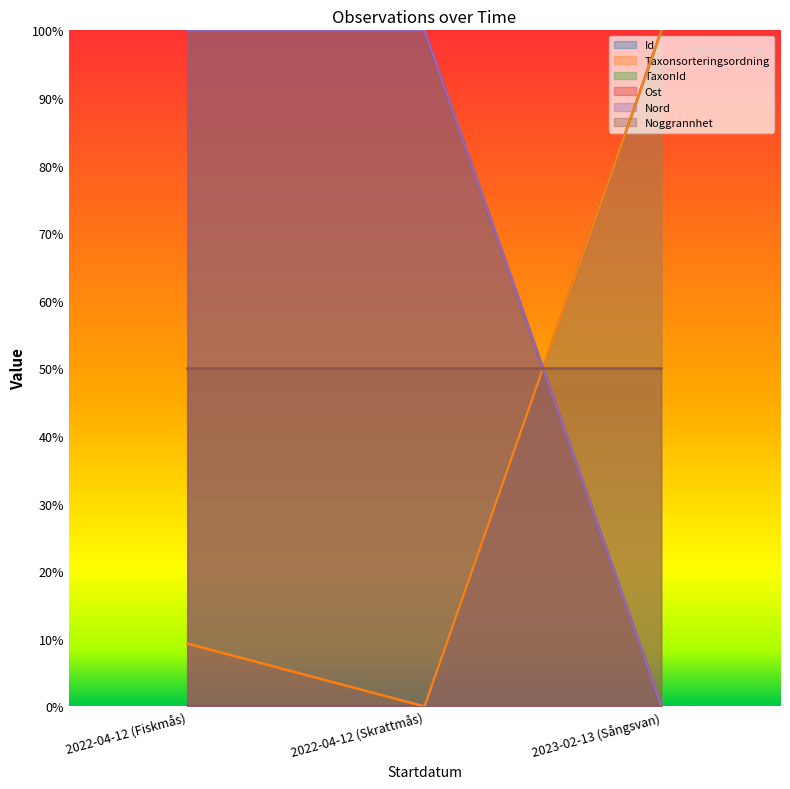

What is the label of the 1st point from the left?

2022-04-12 (Fiskmås)